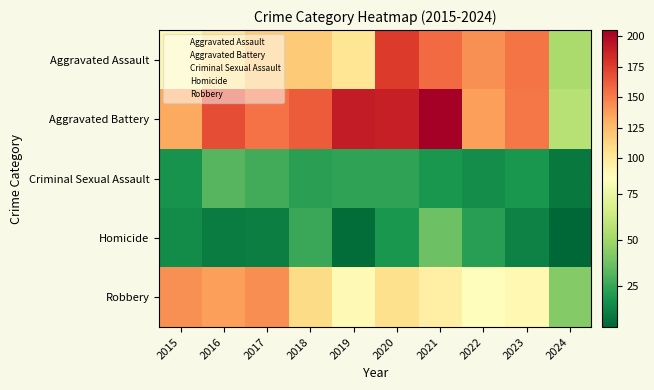

Which series has the widest spread of values?

Aggravated Battery